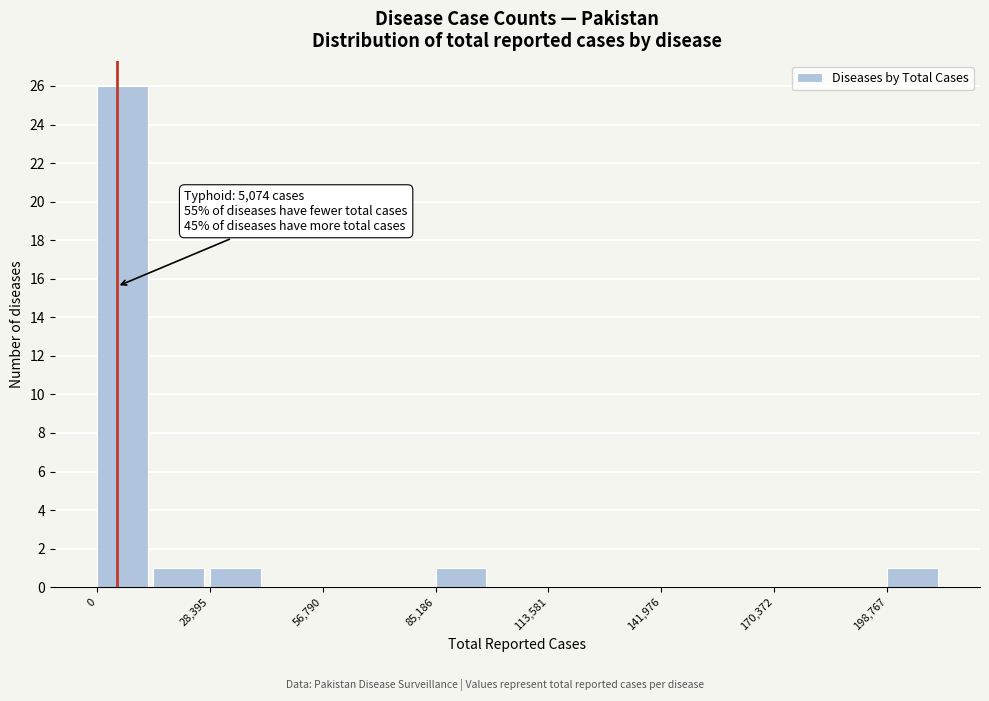

Read against the x-axis, roughly where is the centre of the tallest bar?

5000